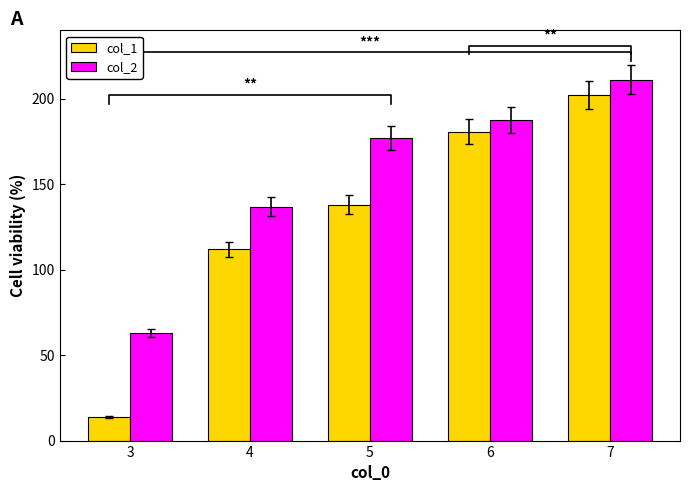

What value does the col_2 series have at 6?

187.6